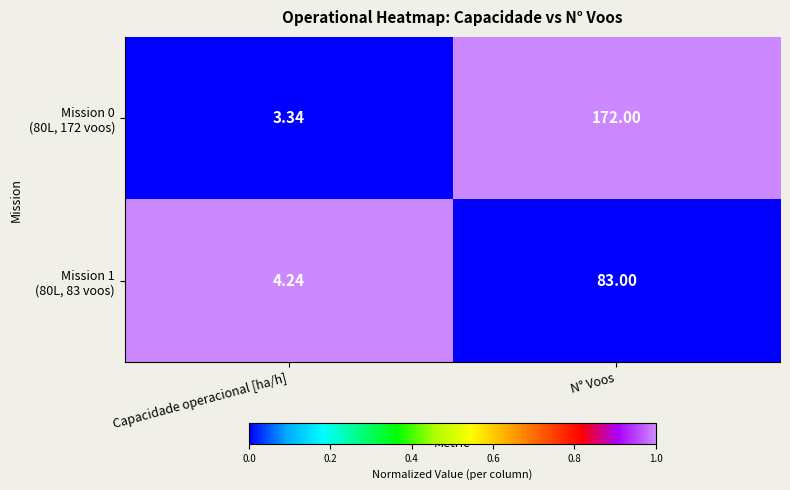

What is the difference between the highest and lowest values at Capacidade operacional [ha/h]?

0.9